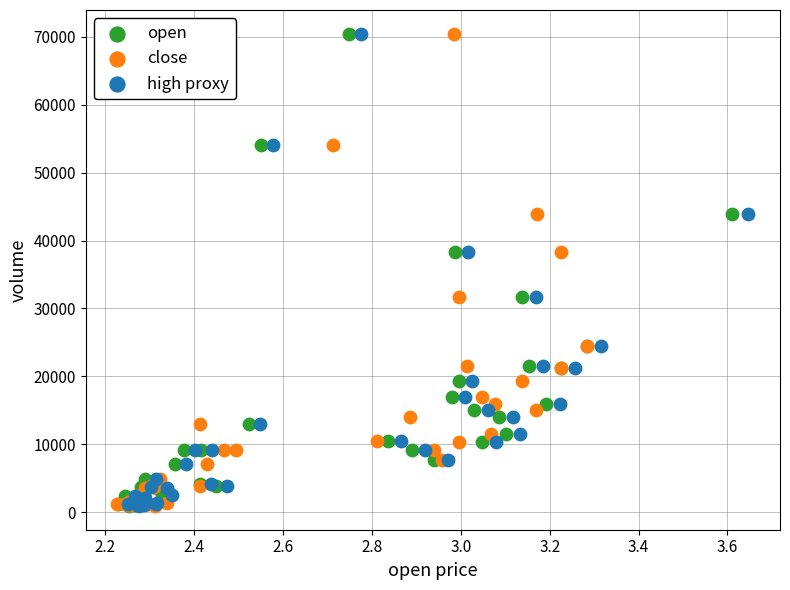

What are all the series names shown in the legend?

open, close, high proxy